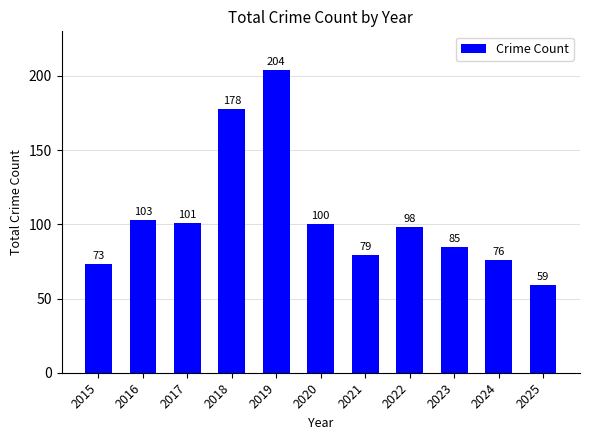

Rank the categories by value from lowest to highest.

2025, 2015, 2024, 2021, 2023, 2022, 2020, 2017, 2016, 2018, 2019